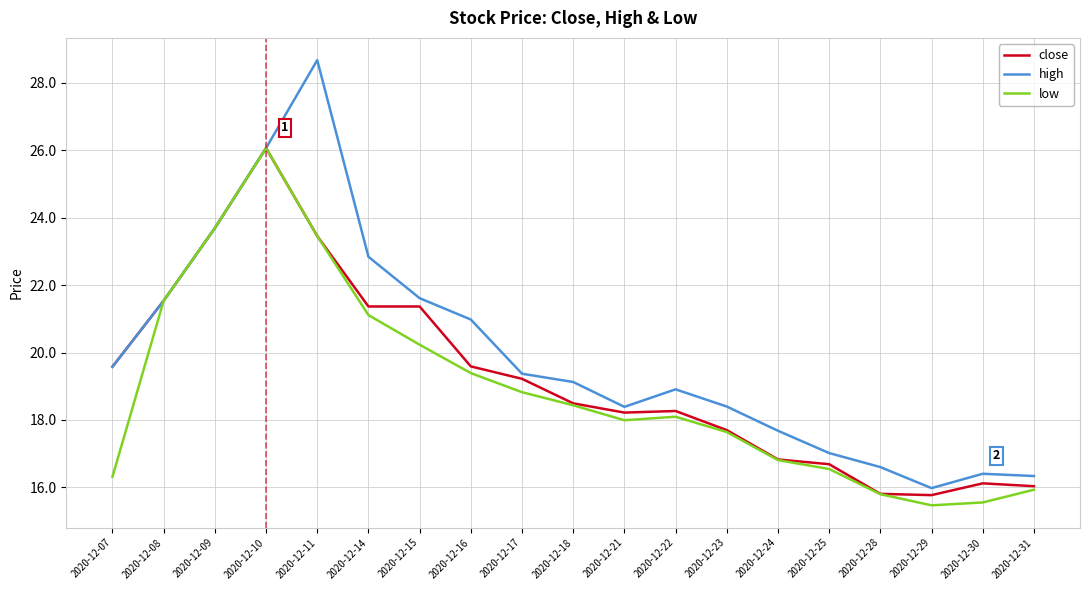

What is the difference between the maximum and second lowest values in the high series?

12.3